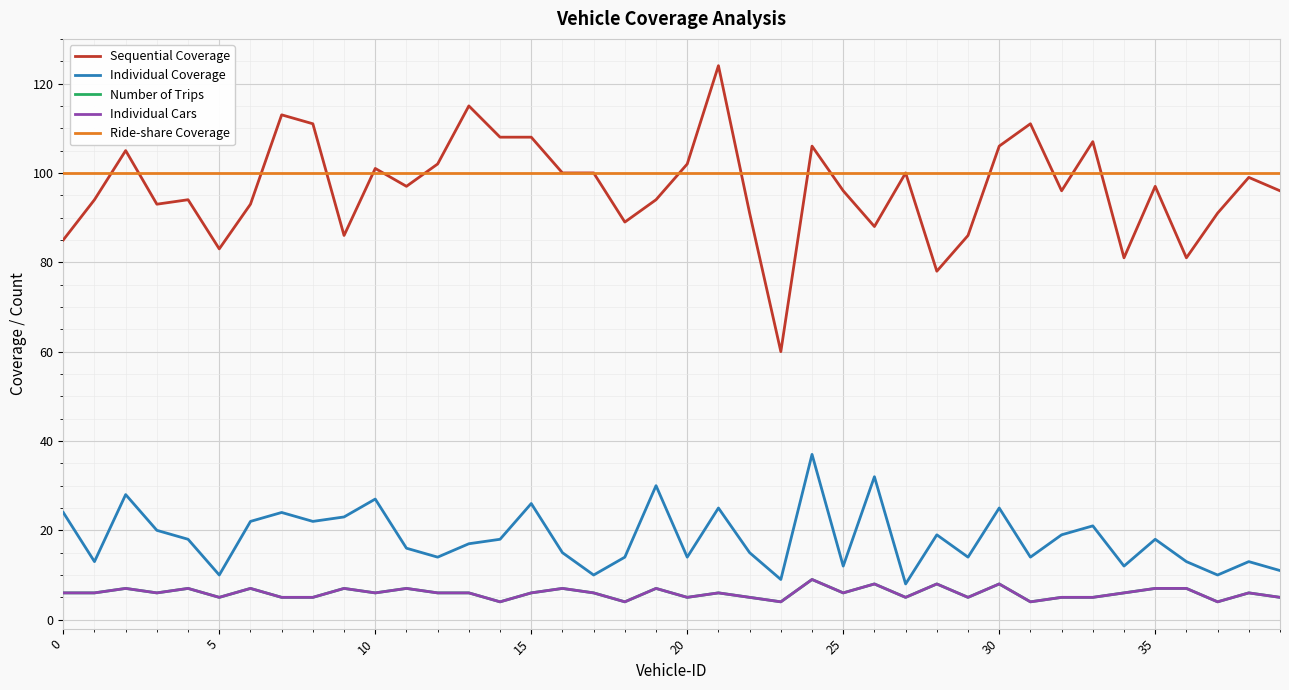

What is the average value of the Number of Trips series?

6